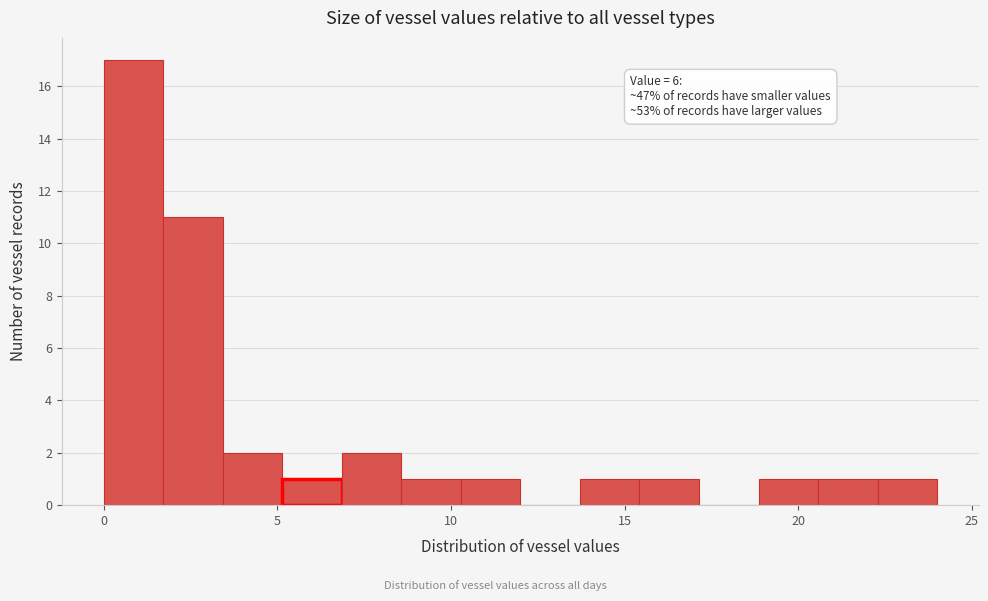

Around what value on the x-axis is the tallest bar? Give the approximate position of its centre, as read against the axis.

1.0